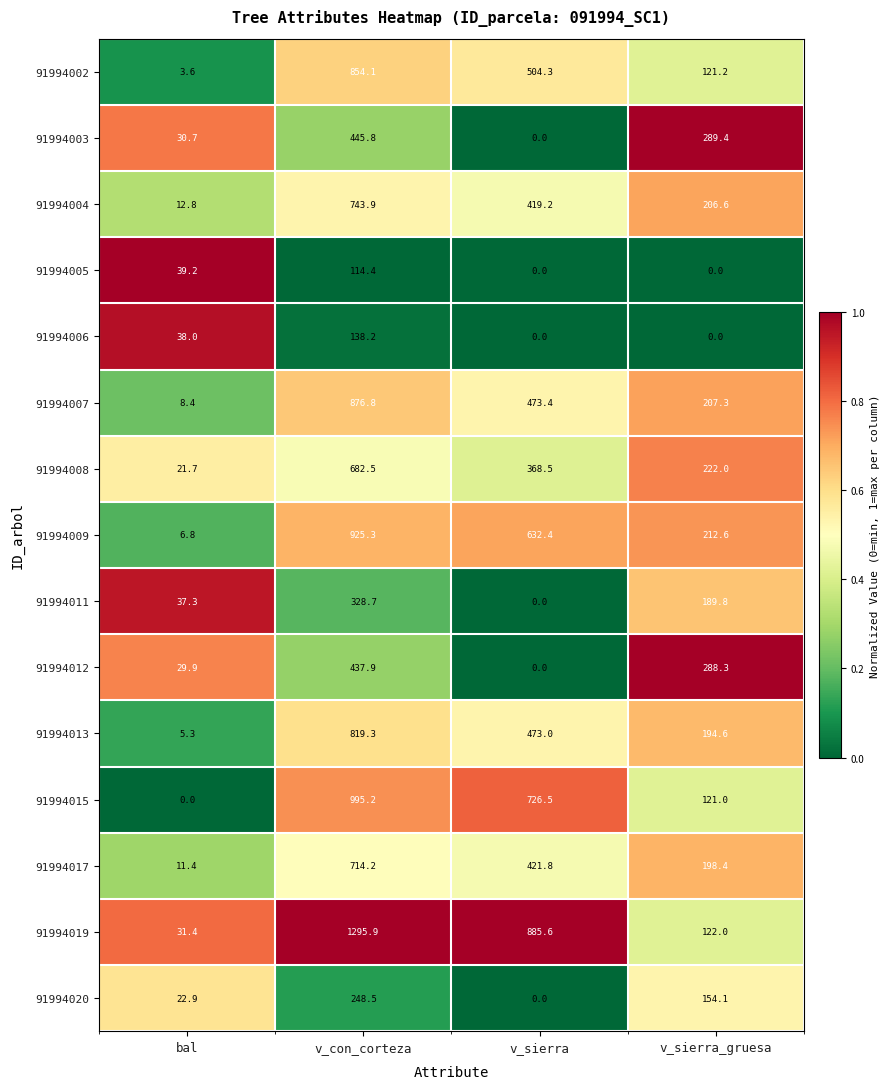

What is the difference between the 91994008 values at v_sierra and bal?

346.8